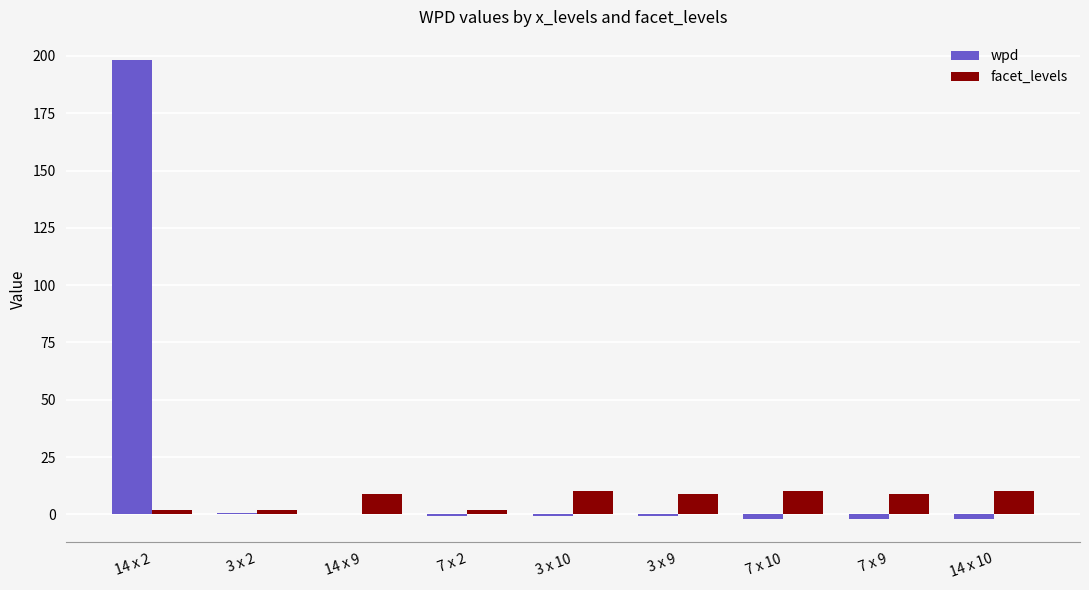

True or false: wpd has a value of -2.1 at 14 x 10.

True